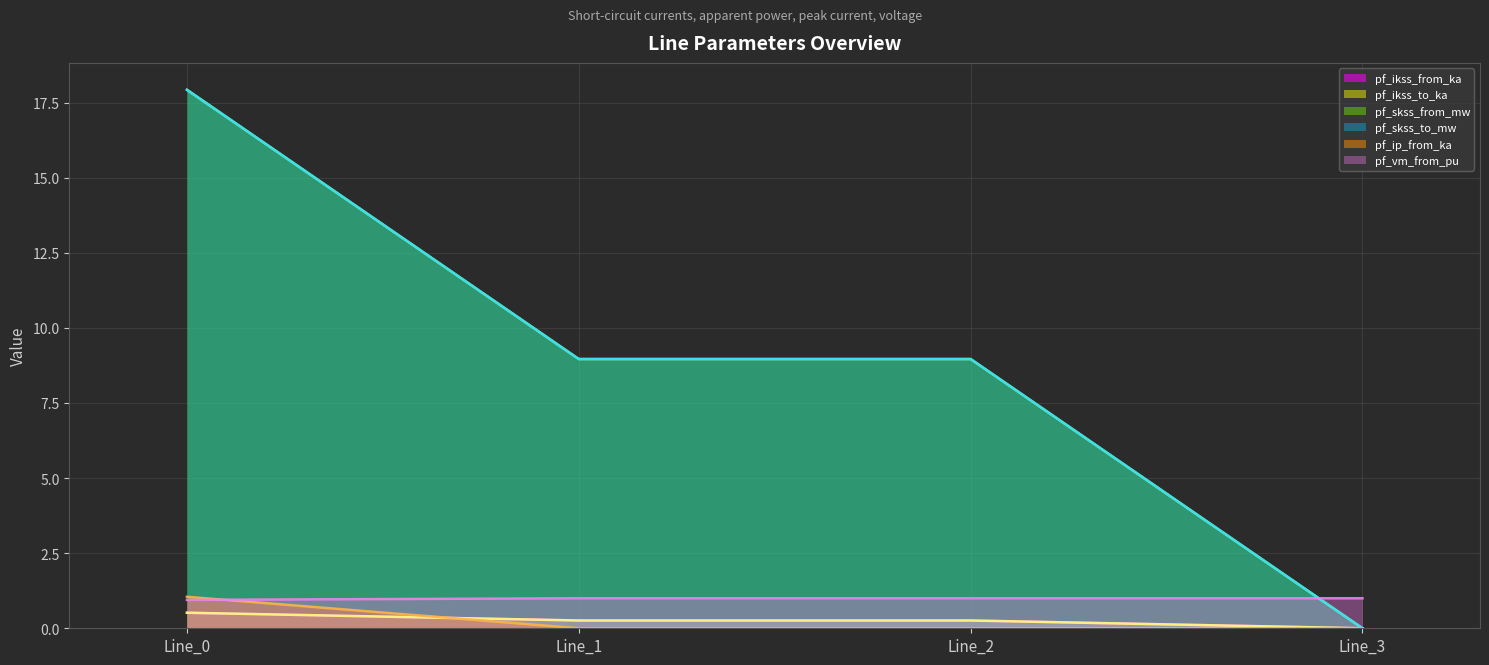

True or false: pf_vm_from_pu and pf_skss_from_mw cross at least once.

False